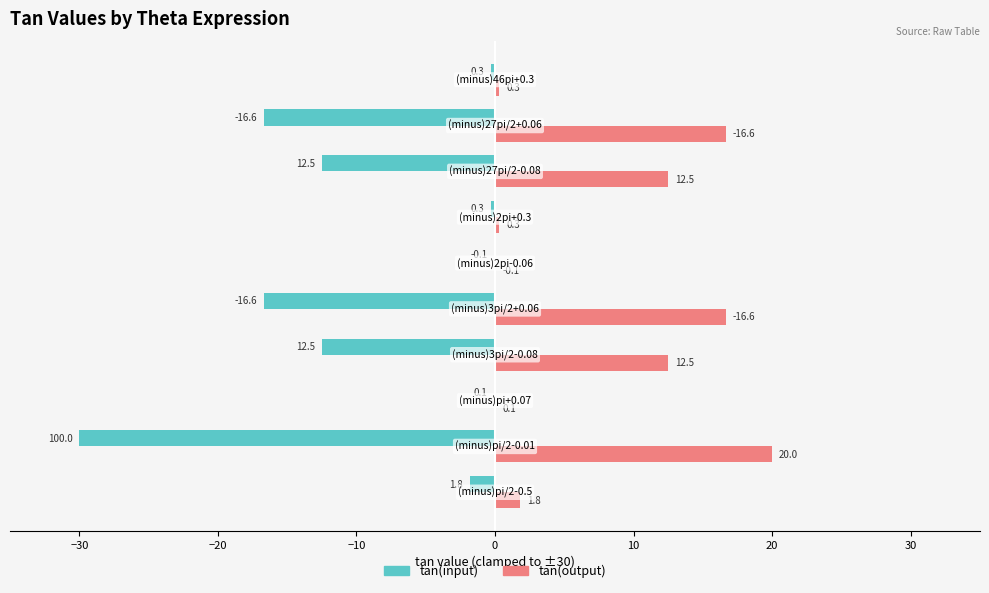

What is the sum of all tan(output) values?

80.8